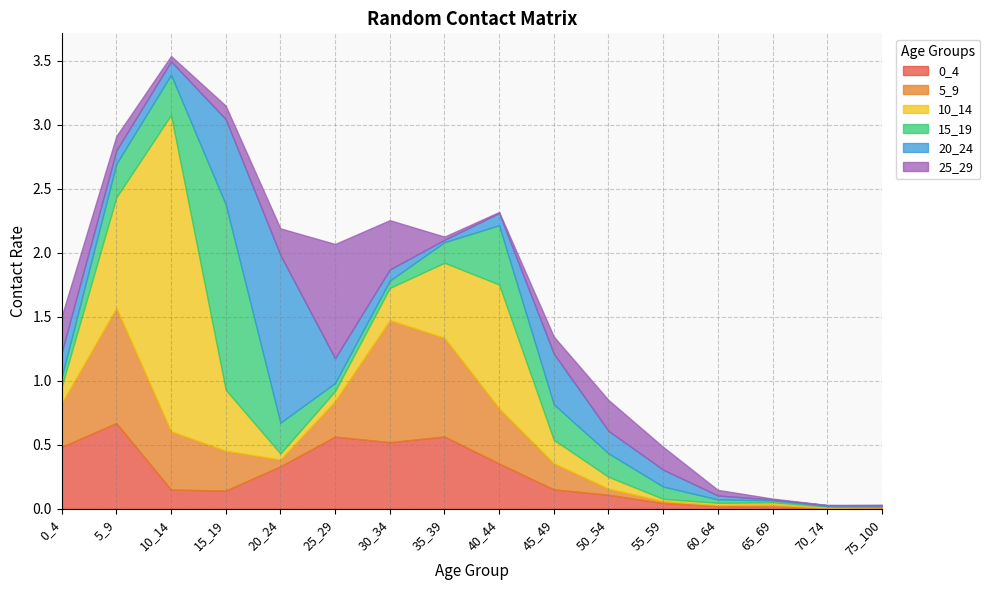

Between 60_64 and 30_34, which is larger?

30_34